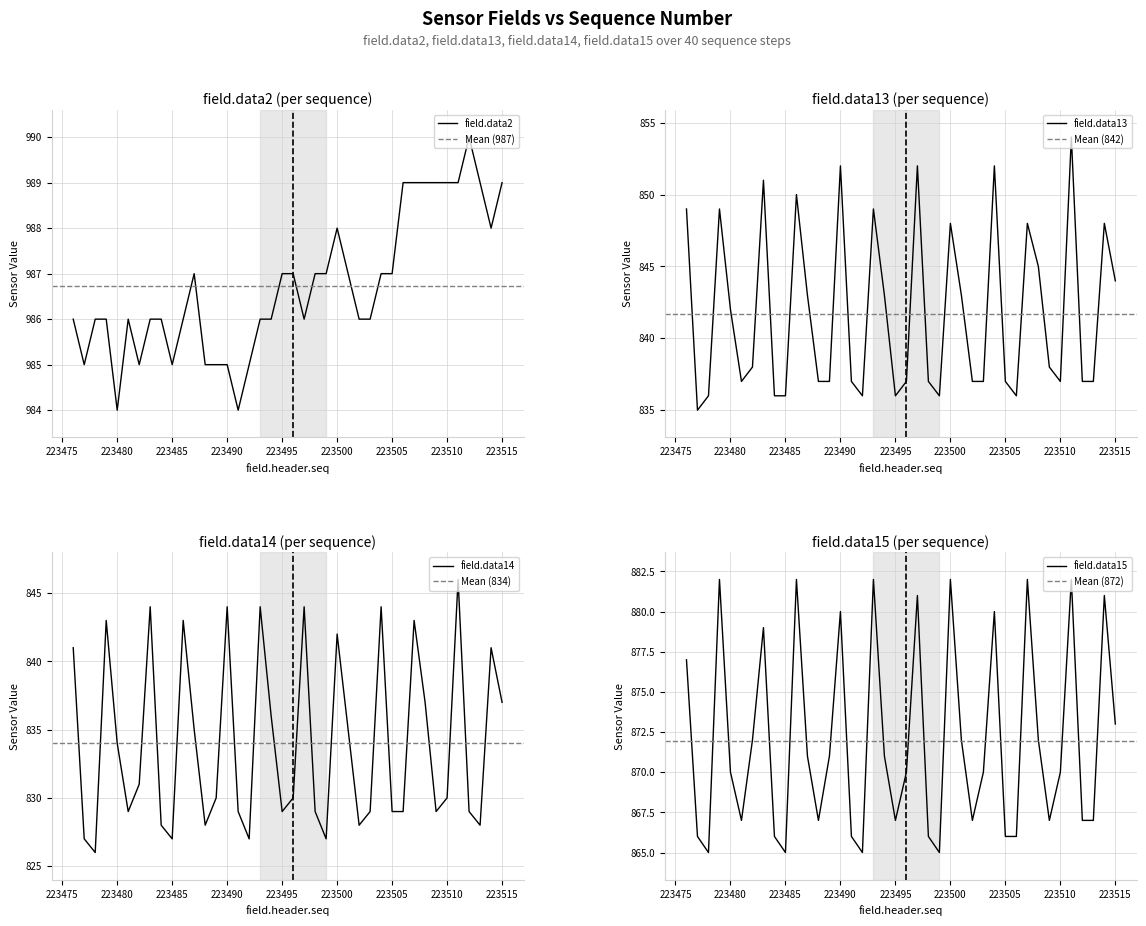

True or false: field.data13 and field.data15 intersect in this chart.

False